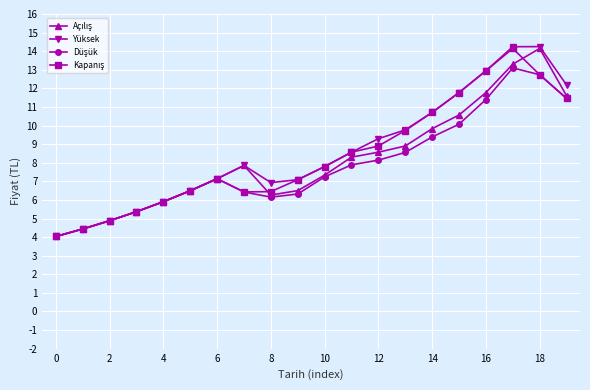

Which series has the largest range (max minus min)?

Yüksek